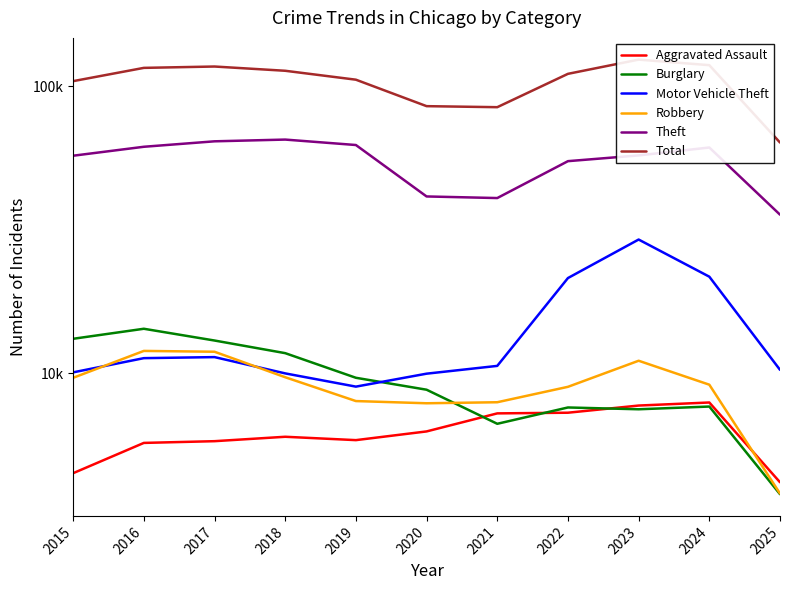

What is the sum of all Motor Vehicle Theft values?

154974